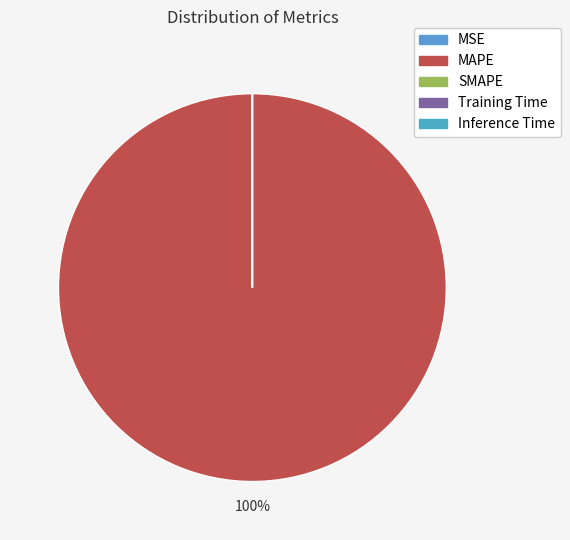

How many slices are in this pie chart?

5